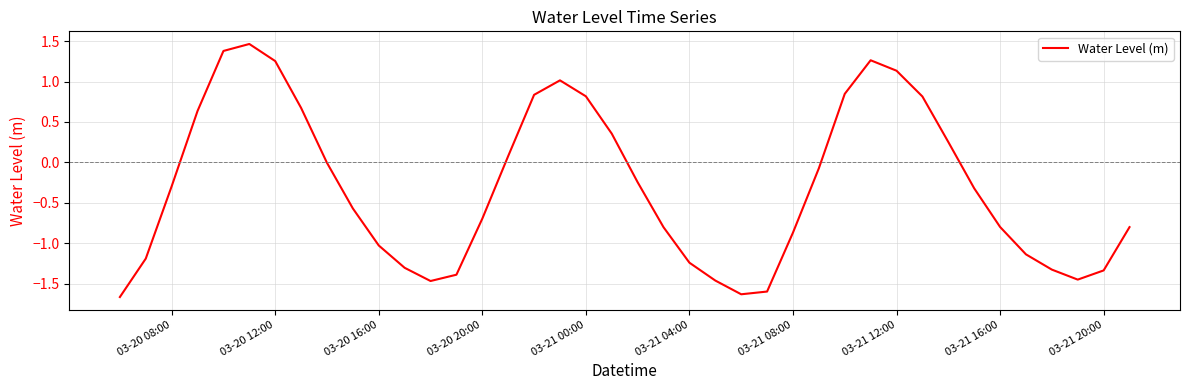

True or false: the data has more than 2 interior local peaks.

True